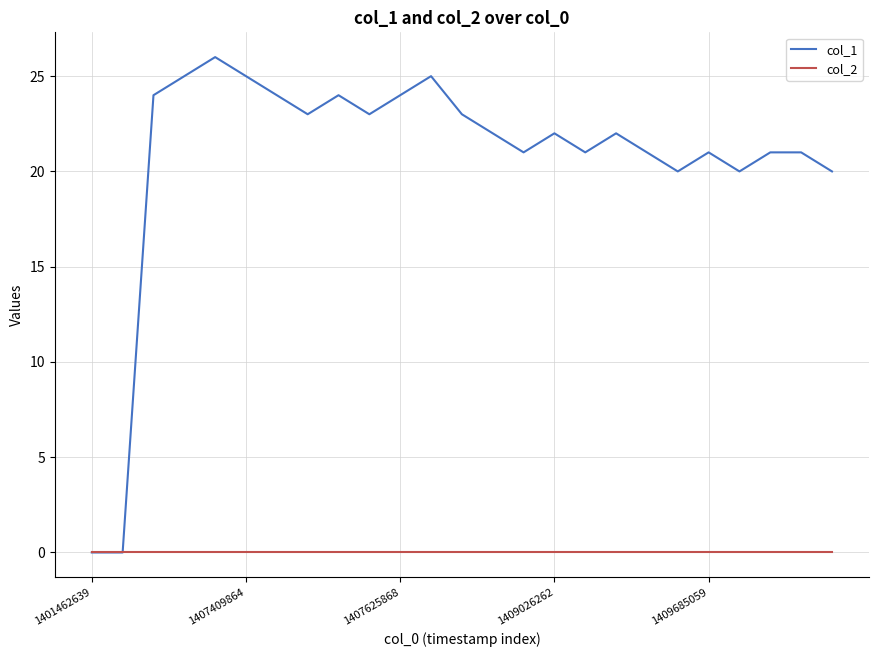

Which series has the widest spread of values?

col_1